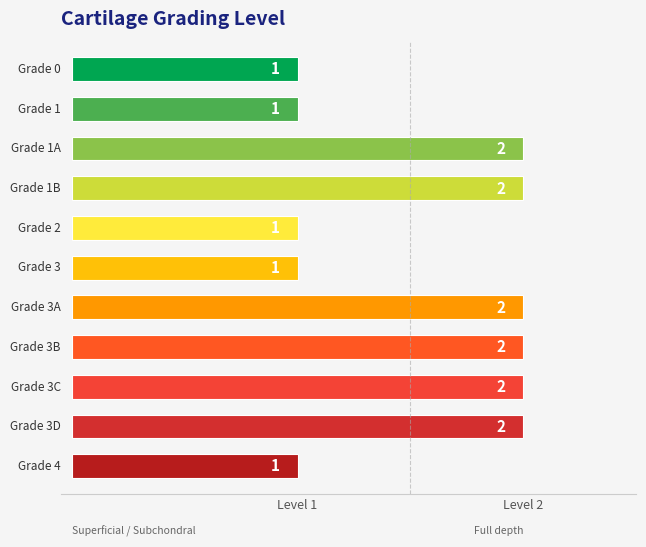

What value does the data have at grade_3d?

2